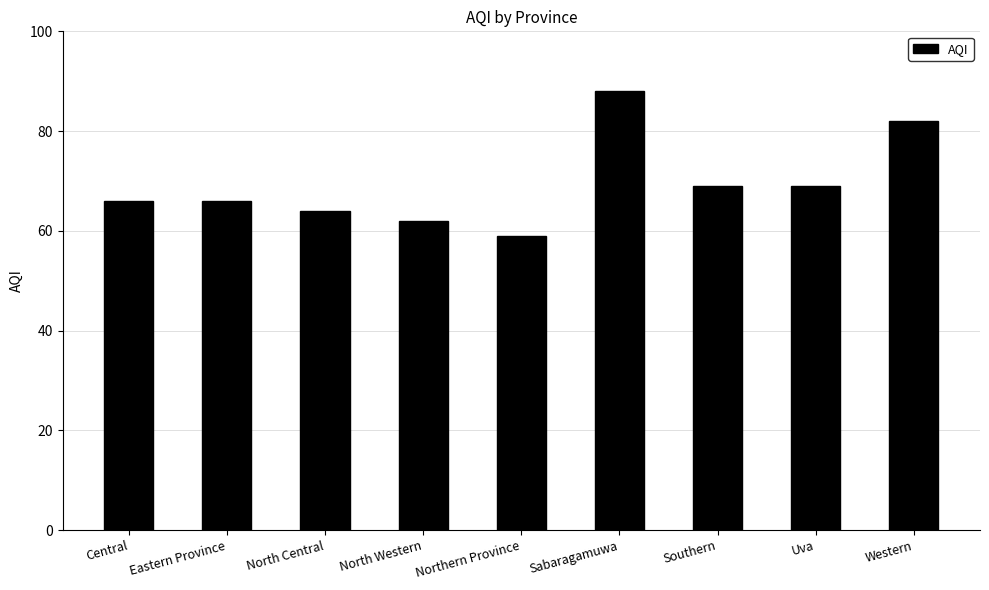

What is the maximum value shown in the chart?

88